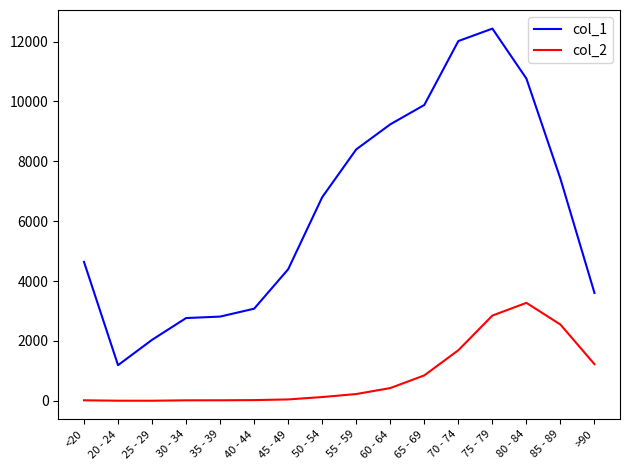

What are all the series names shown in the legend?

col_1, col_2